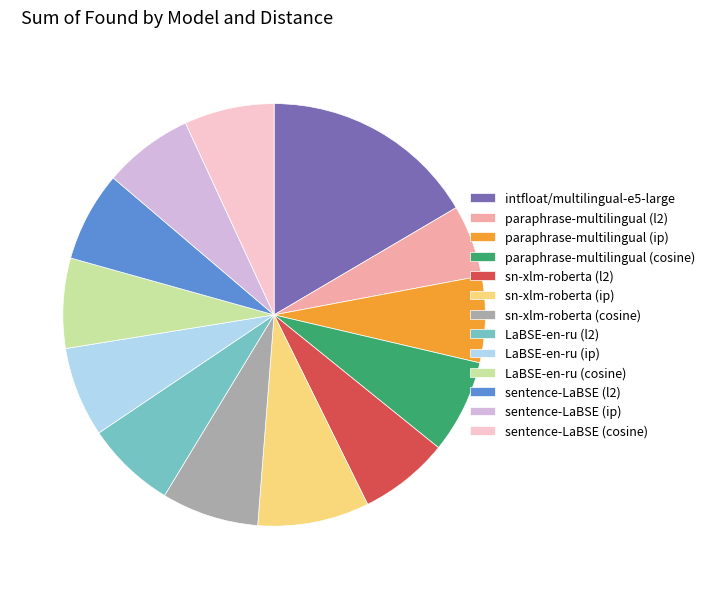

Do LaBSE-en-ru (ip) and paraphrase-multilingual (ip) together represent more than half of the pie?

No